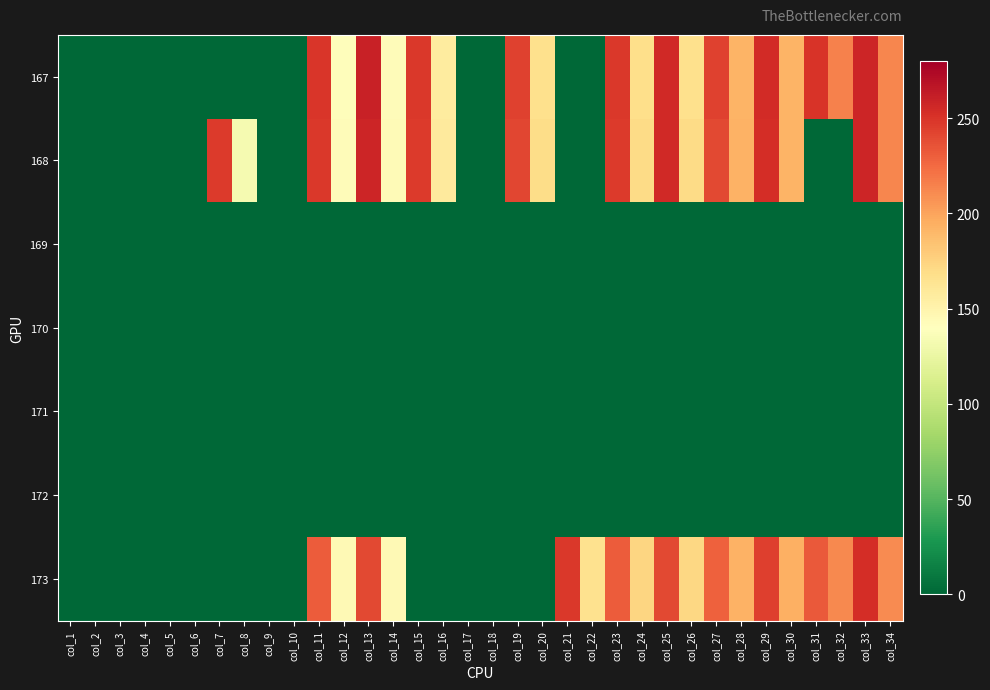

At how many categories does at least one series exceed 144?

23